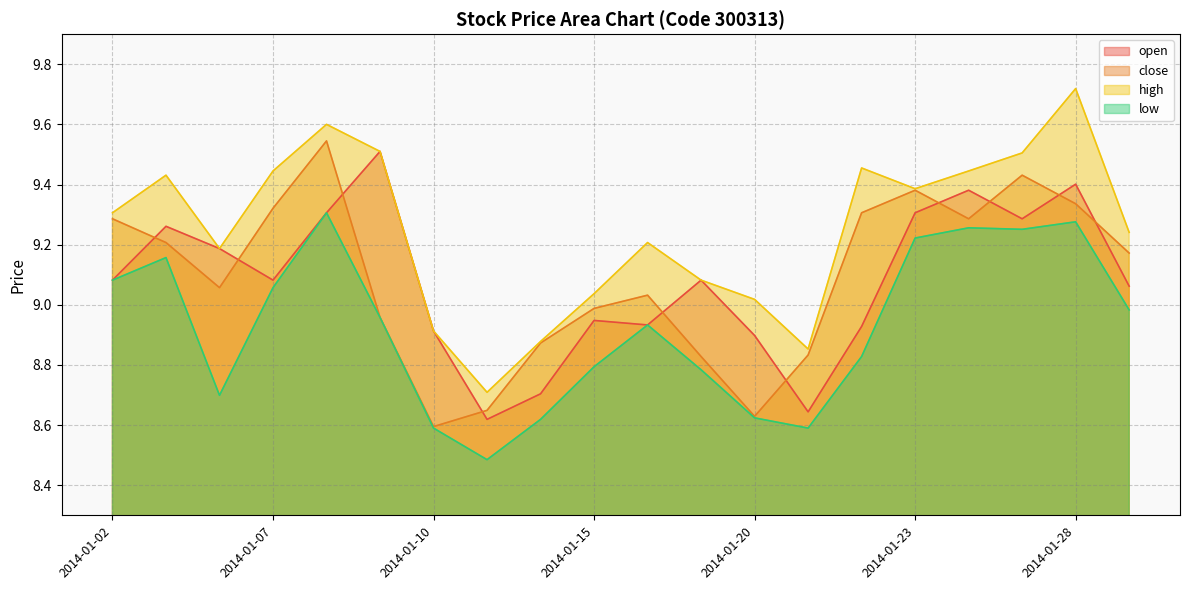

Reading left to right, list all the values displayed in this chart.

open: 2014-01-02=9.1	2014-01-03=9.3	2014-01-06=9.2	2014-01-07=9.1	2014-01-08=9.3	2014-01-09=9.5	2014-01-10=8.9	2014-01-13=8.6	2014-01-14=8.7	2014-01-15=8.9	2014-01-16=8.9	2014-01-17=9.1	2014-01-20=8.9	2014-01-21=8.6	2014-01-22=8.9	2014-01-23=9.3	2014-01-24=9.4	2014-01-27=9.3	2014-01-28=9.4	2014-01-29=9.1
close: 2014-01-02=9.3	2014-01-03=9.2	2014-01-06=9.1	2014-01-07=9.3	2014-01-08=9.5	2014-01-09=9.0	2014-01-10=8.6	2014-01-13=8.6	2014-01-14=8.9	2014-01-15=9.0	2014-01-16=9.0	2014-01-17=8.8	2014-01-20=8.6	2014-01-21=8.8	2014-01-22=9.3	2014-01-23=9.4	2014-01-24=9.3	2014-01-27=9.4	2014-01-28=9.3	2014-01-29=9.2
high: 2014-01-02=9.3	2014-01-03=9.4	2014-01-06=9.2	2014-01-07=9.4	2014-01-08=9.6	2014-01-09=9.5	2014-01-10=8.9	2014-01-13=8.7	2014-01-14=8.9	2014-01-15=9.0	2014-01-16=9.2	2014-01-17=9.1	2014-01-20=9.0	2014-01-21=8.9	2014-01-22=9.5	2014-01-23=9.4	2014-01-24=9.4	2014-01-27=9.5	2014-01-28=9.7	2014-01-29=9.2
low: 2014-01-02=9.1	2014-01-03=9.2	2014-01-06=8.7	2014-01-07=9.1	2014-01-08=9.3	2014-01-09=9.0	2014-01-10=8.6	2014-01-13=8.5	2014-01-14=8.6	2014-01-15=8.8	2014-01-16=8.9	2014-01-17=8.8	2014-01-20=8.6	2014-01-21=8.6	2014-01-22=8.8	2014-01-23=9.2	2014-01-24=9.3	2014-01-27=9.3	2014-01-28=9.3	2014-01-29=9.0